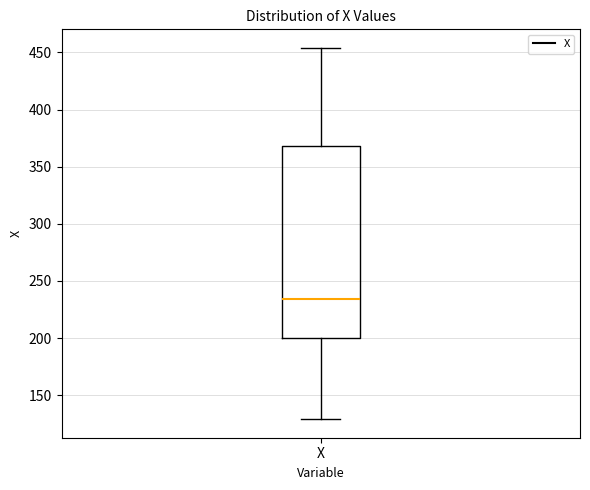

Read this box plot against the y-axis: the position of the median line, the range covered by the box, and the ends of both whiskers. The values are not printed on the chart, so give them approximately, as read against the axis.

median 235, box 200 to 370, whiskers 130 to 455